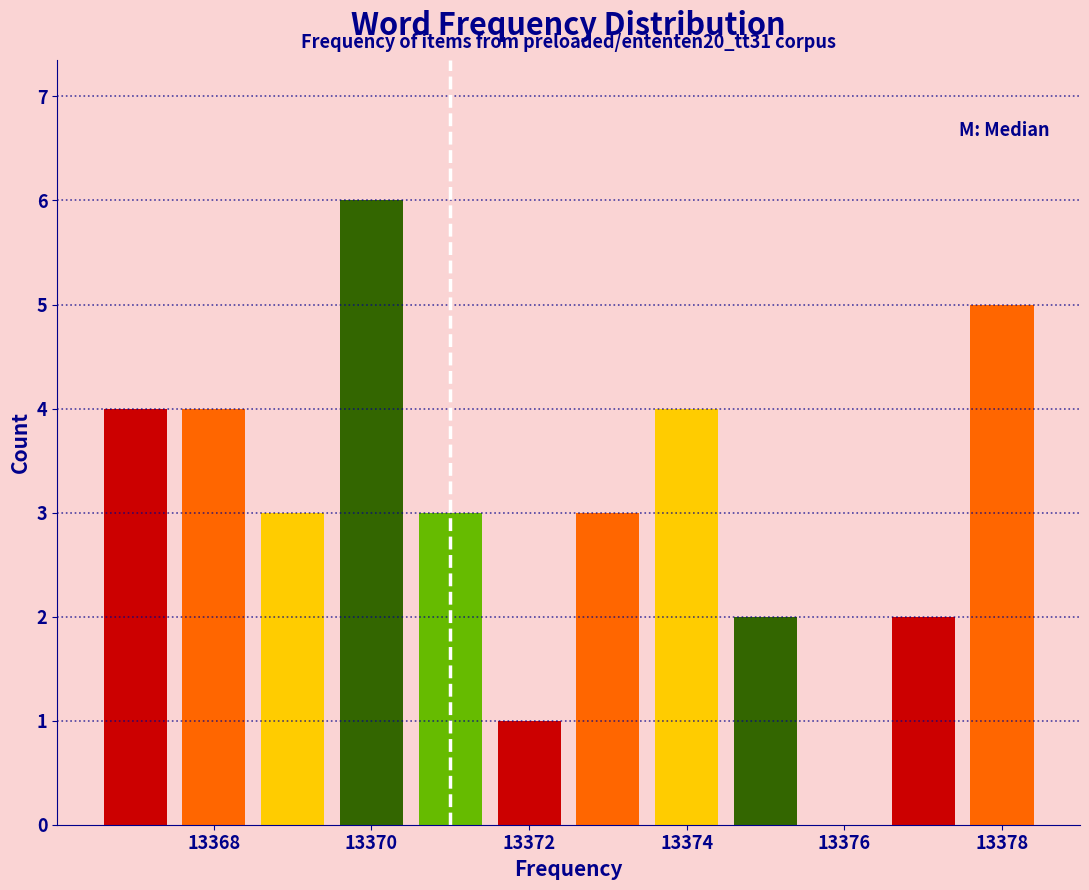

Over which range of the x-axis is the bar tallest?

13369.5 to 13370.5